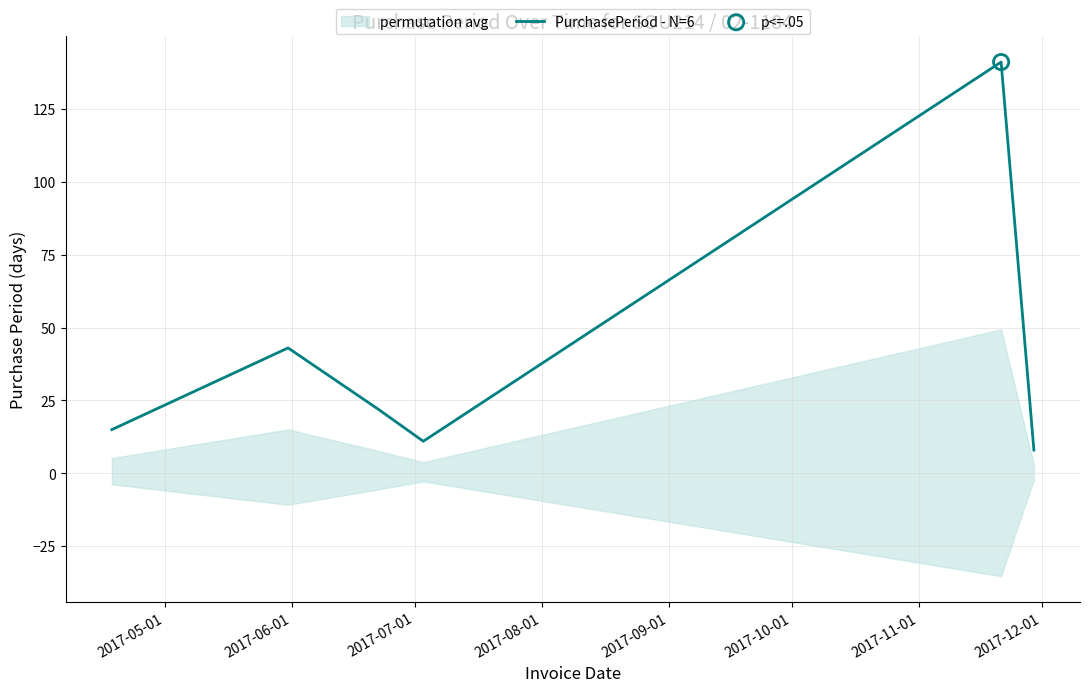

What is the highest value of the PurchasePeriod - N=6 series?

141